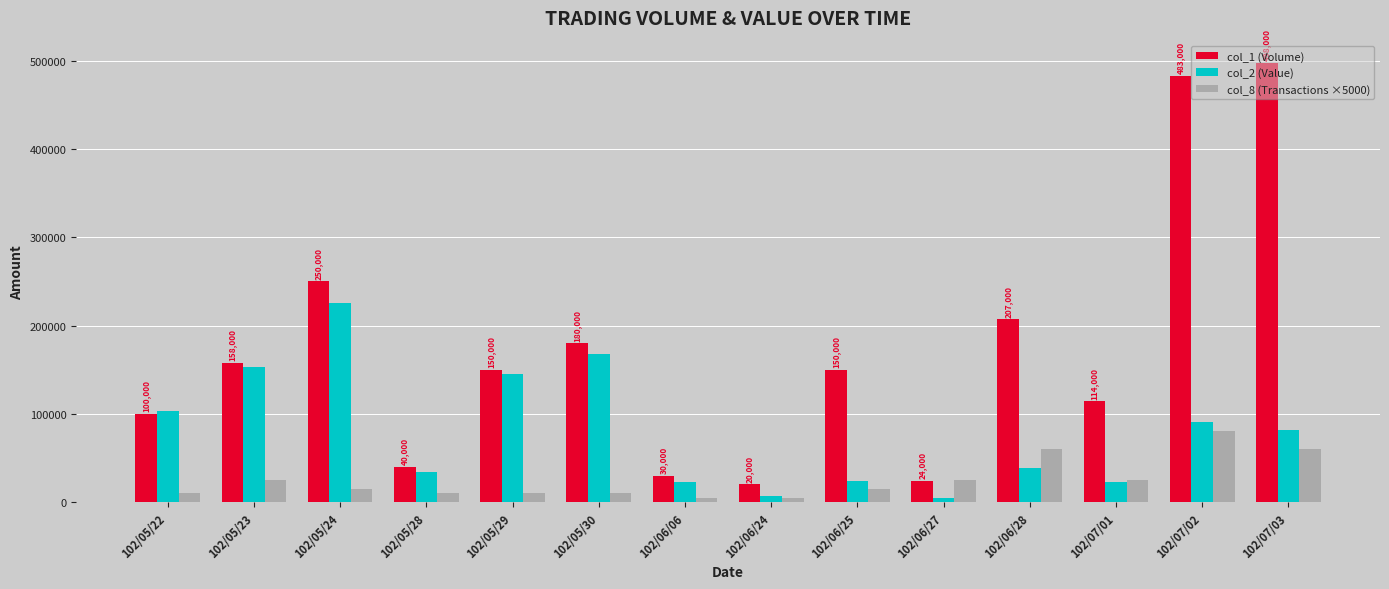

List the series in order of their peak value, lowest first.

col_8 (Transactions ×5000), col_2 (Value), col_1 (Volume)